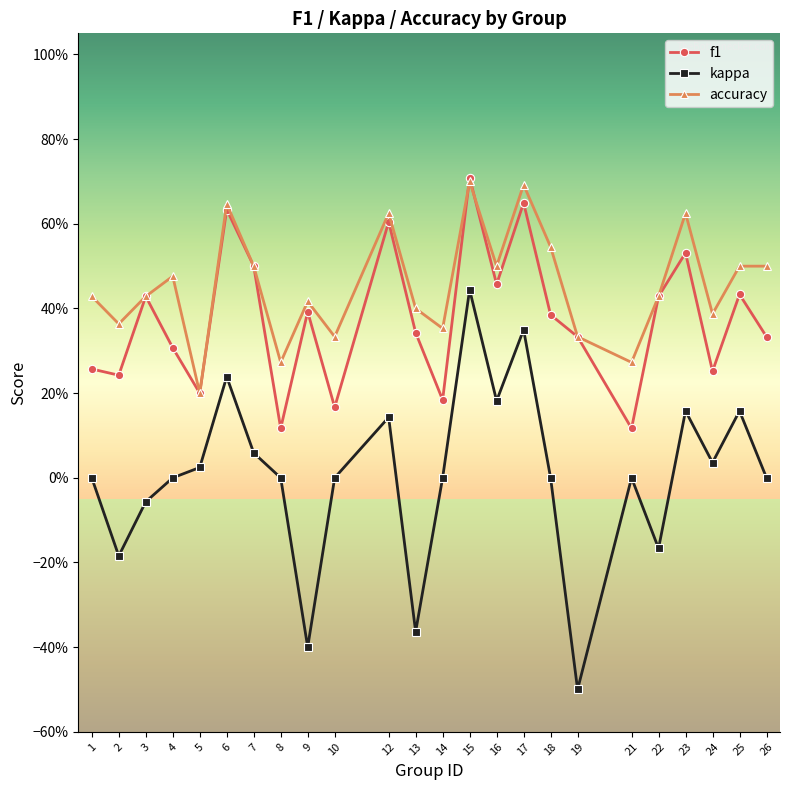

What is the difference between the maximum and minimum values in the kappa series?

0.9